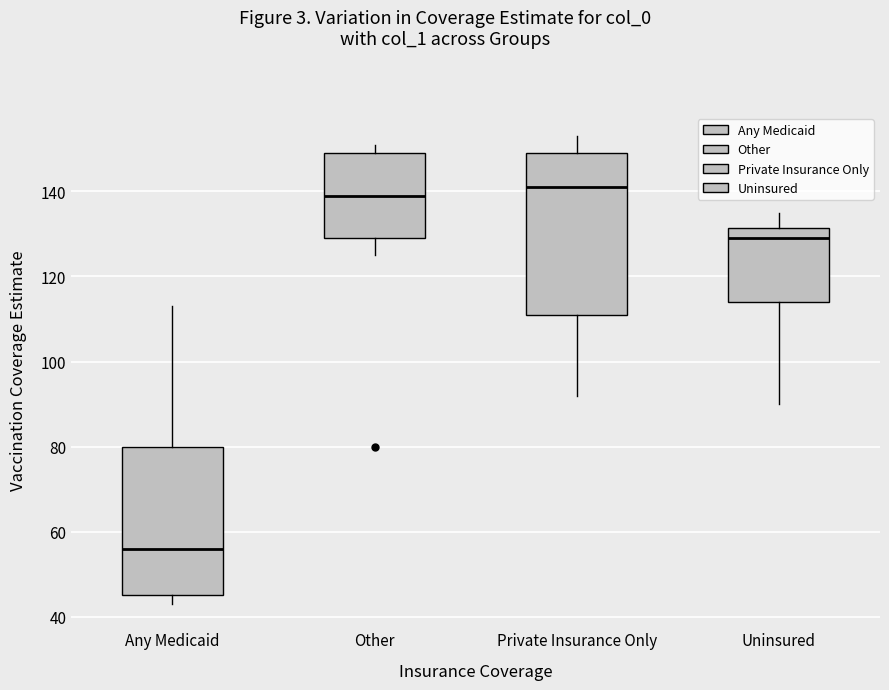

Which box's median line is the highest?

Private Insurance Only